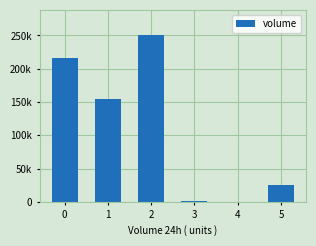

Are the bars horizontal?

No